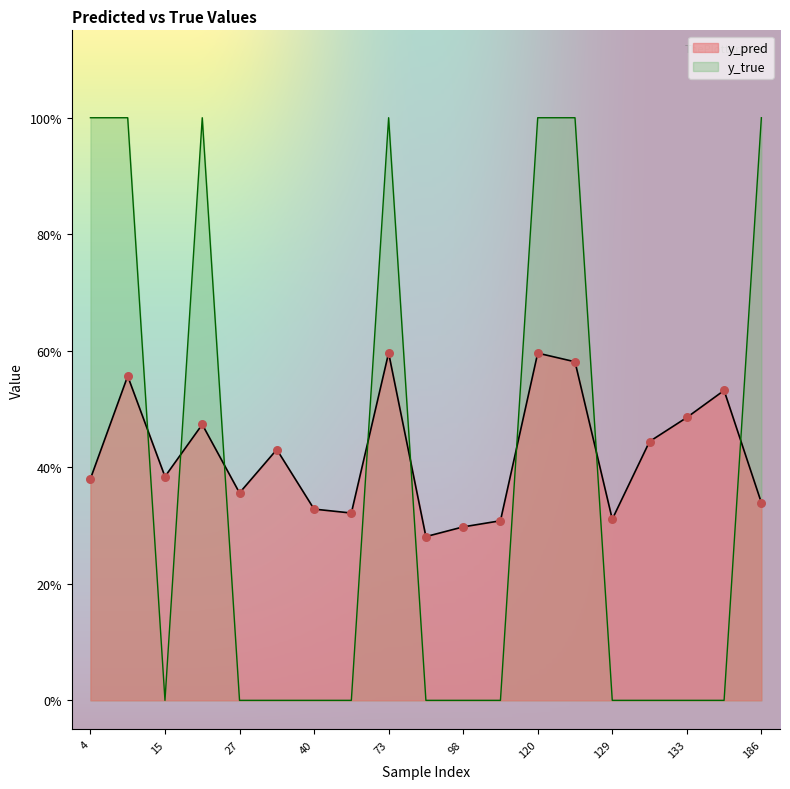

What is the total value across all series at 73?

1.6